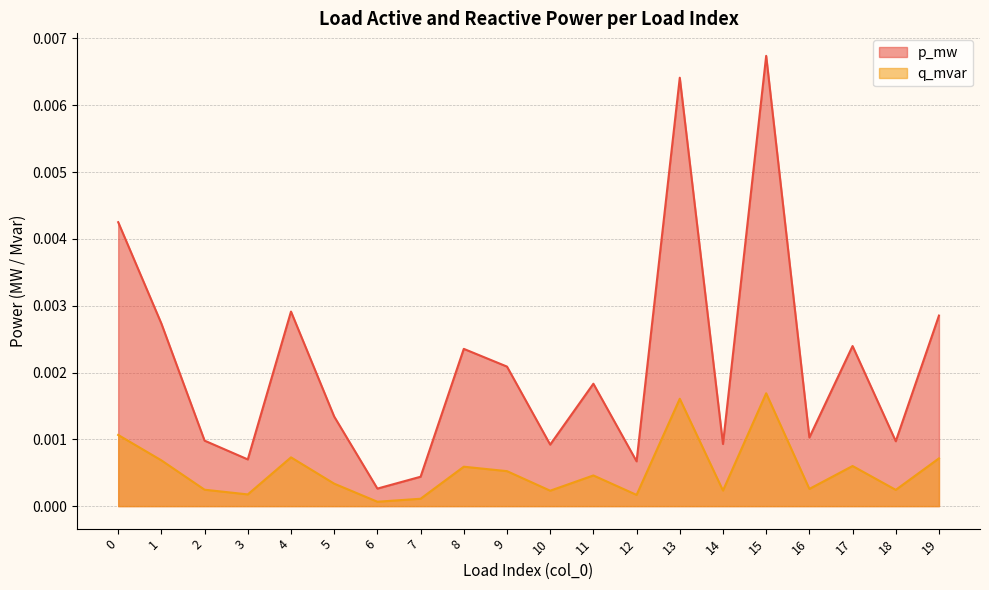

Which has a higher value, 10 or 15?

15